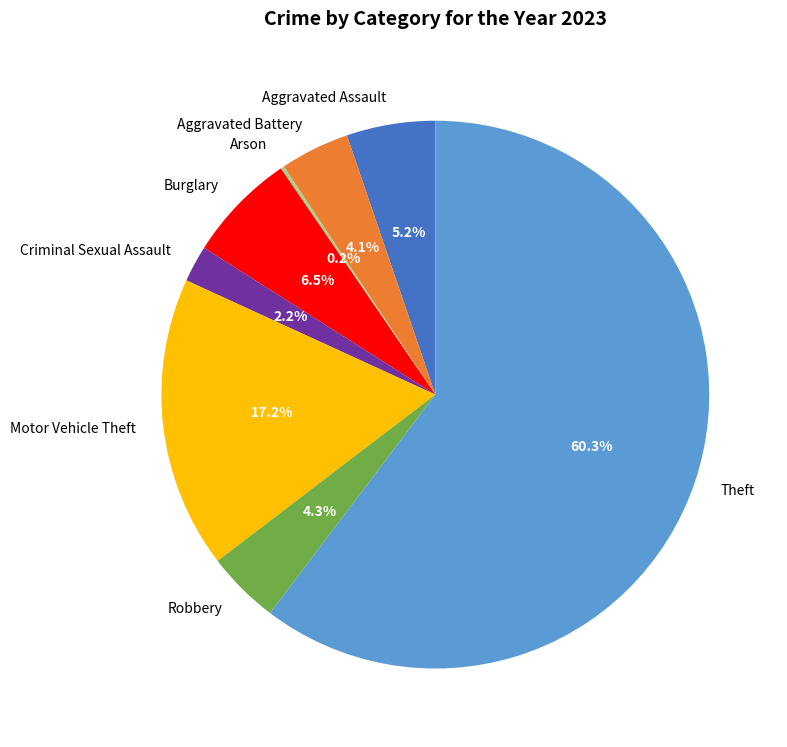

Between Burglary and Motor Vehicle Theft, which is larger?

Motor Vehicle Theft